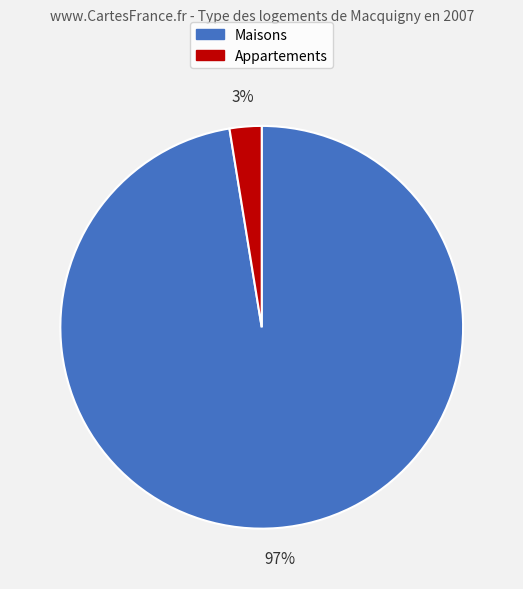

Is there any slice that represents more than half of the pie?

Yes